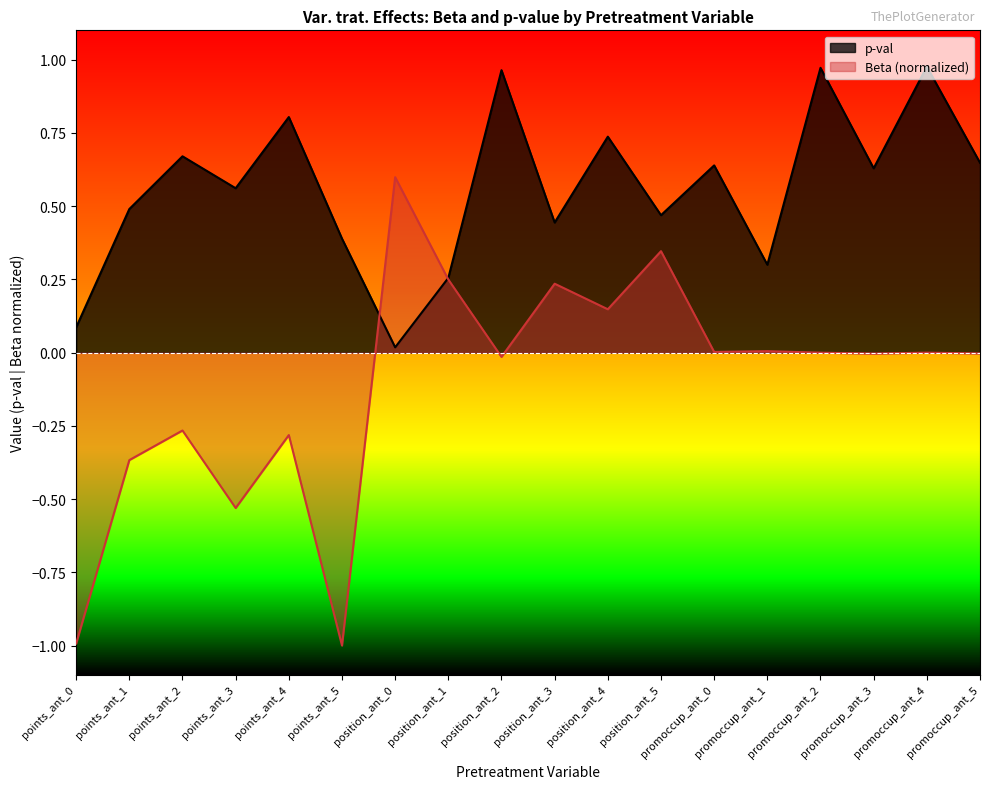

What is the approximate value of p-val at promoccup_ant_0?

0.6